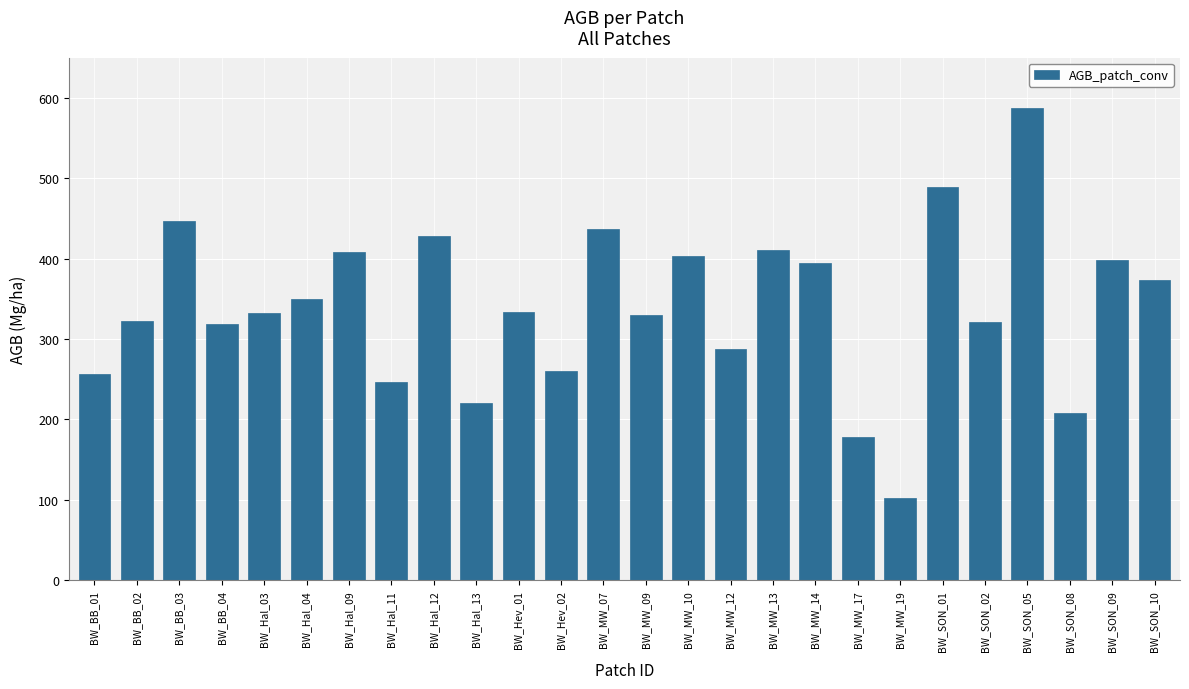

Between BW_Hal_04 and BW_MW_10, which is larger?

BW_MW_10